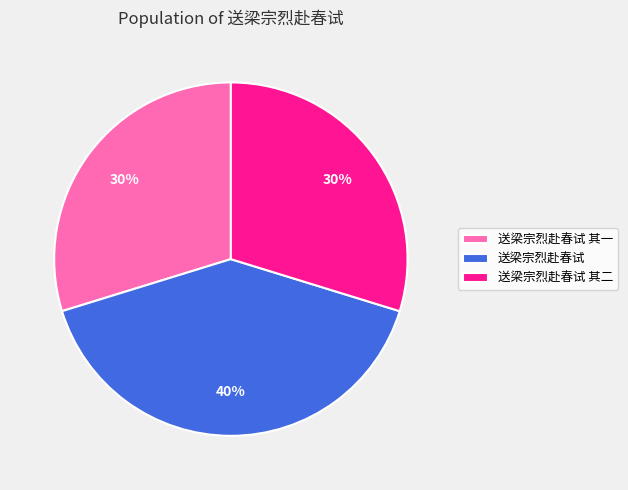

What percentage is the 送梁宗烈赴春试 其二 slice, to the nearest percent?

30%